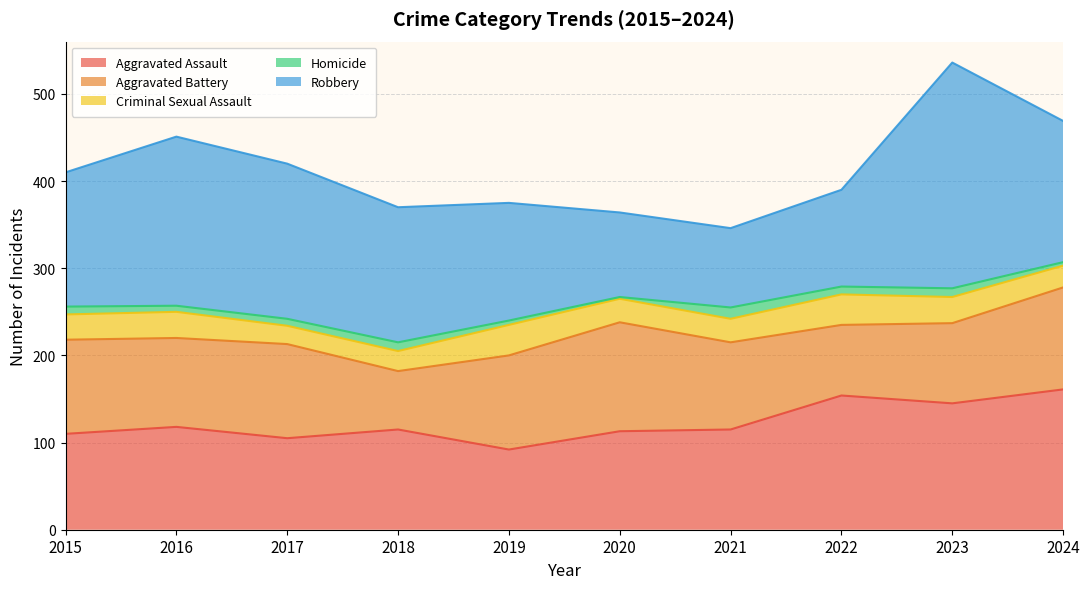

True or false: Robbery and Criminal Sexual Assault intersect in this chart.

False